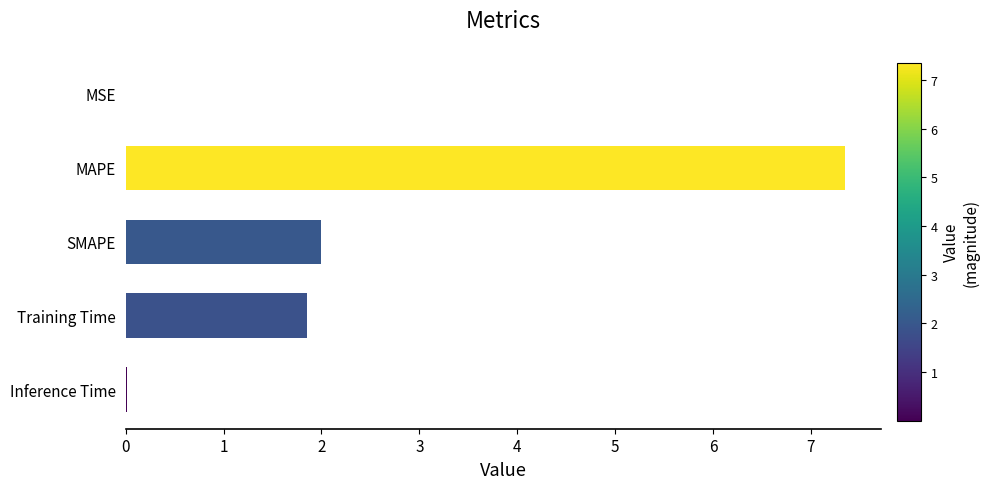

What value does the data have at SMAPE?

2.0